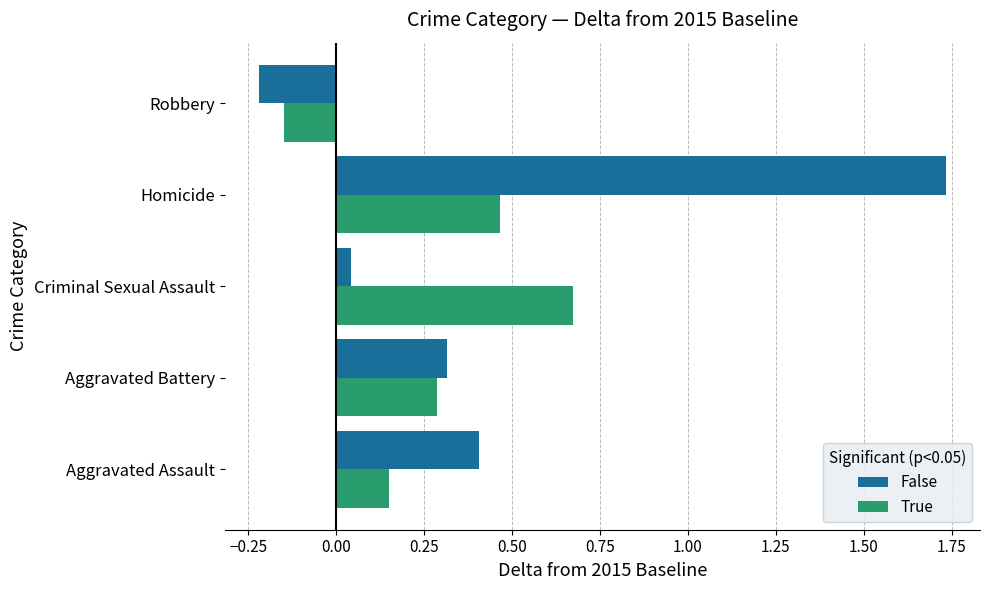

How many True values are between 0 and 1?

4